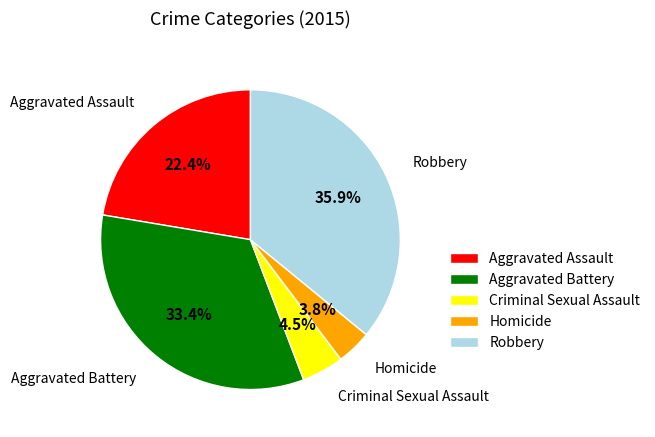

What is the total percentage of Aggravated Battery and Robbery?

69.3%